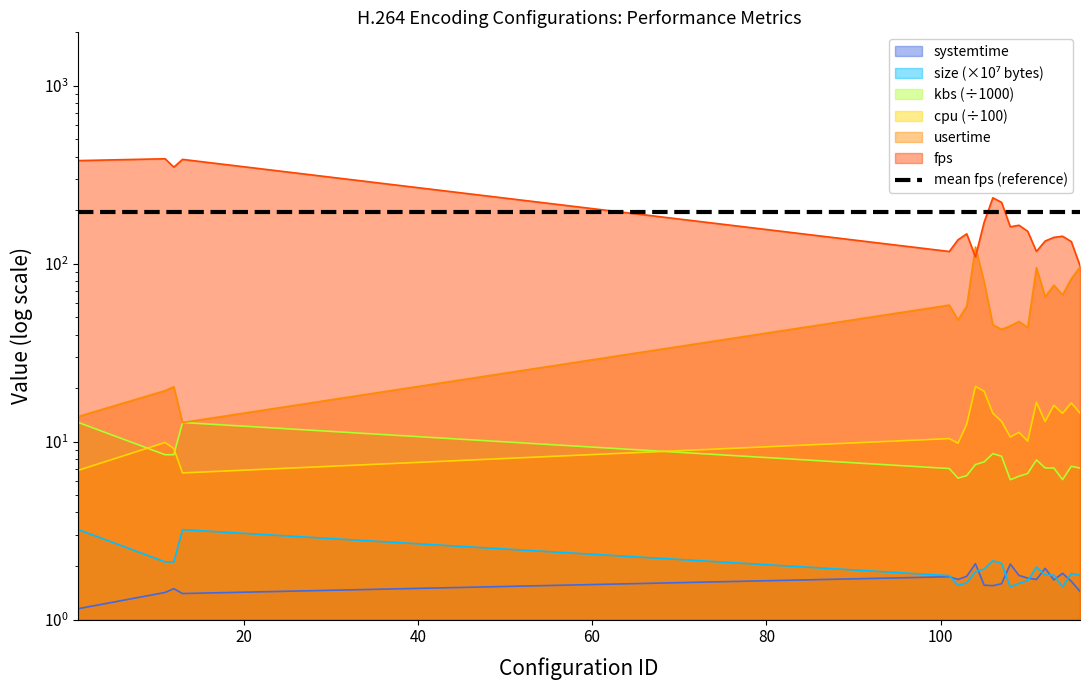

What is the difference between the usertime values at 106 and 110?

1.5